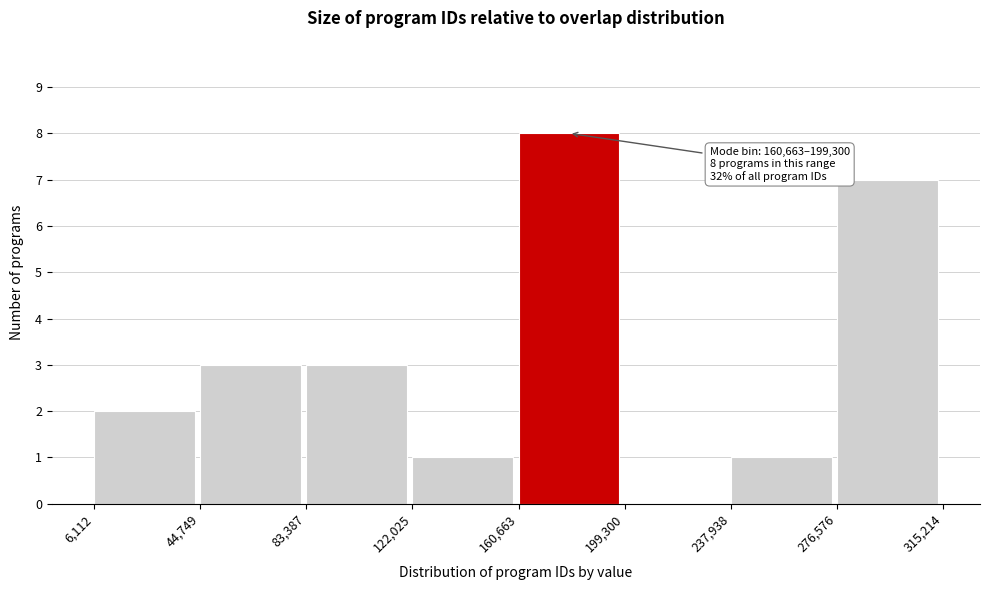

Over which range of the x-axis is the bar tallest?

160,663 to 199,300